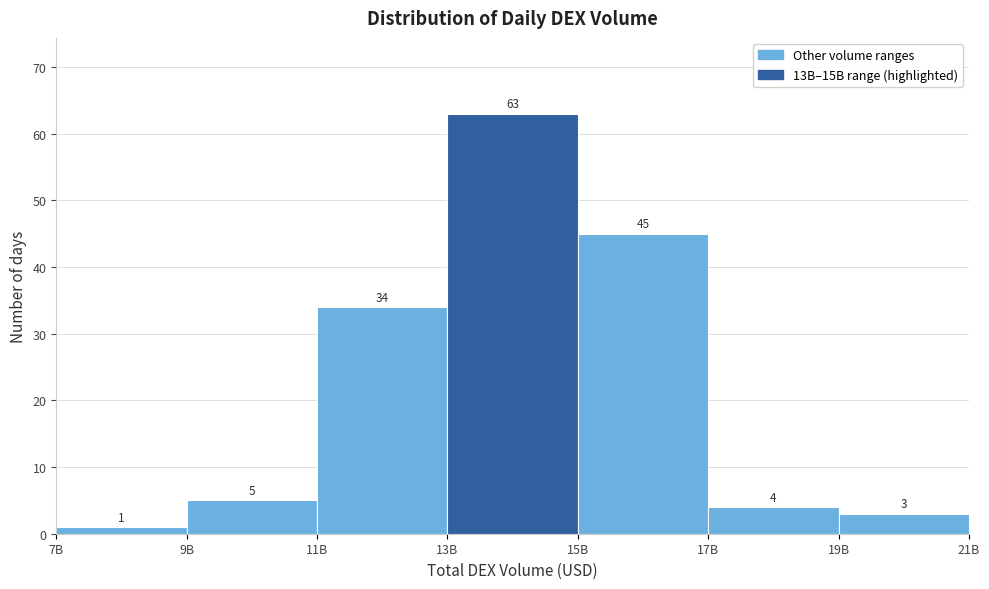

Reading left to right, list all the values displayed in this chart.

7B=1	9B=5	11B=34	13B=63	15B=45	17B=4	19B=3